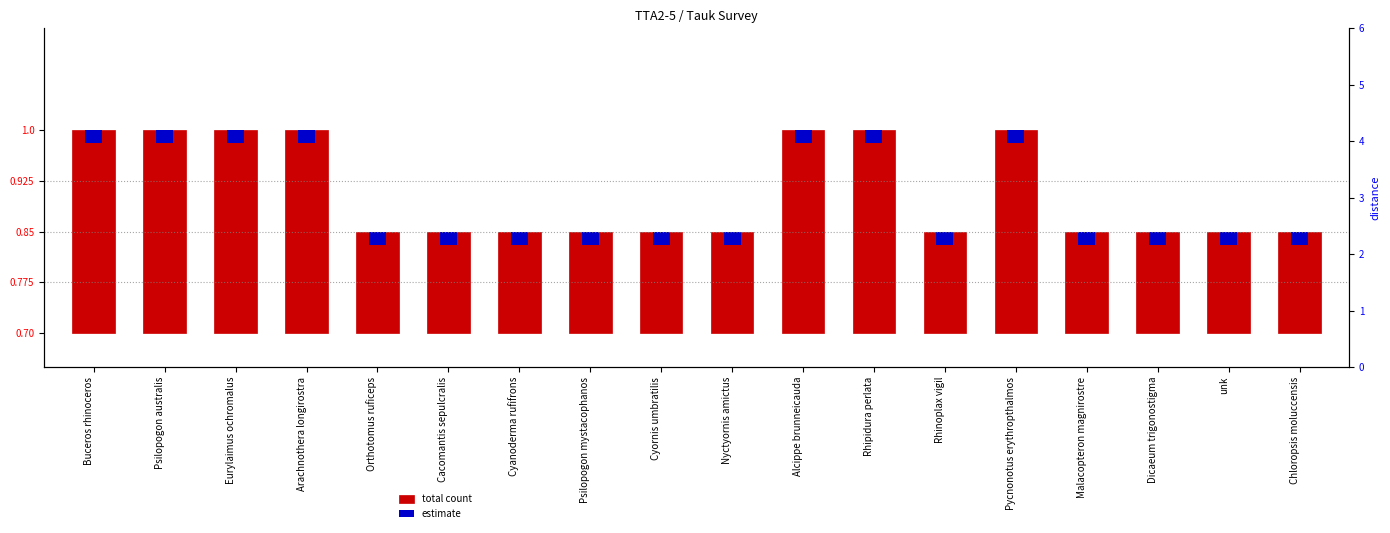

Are the bars grouped side by side (vs. stacked)?

Yes